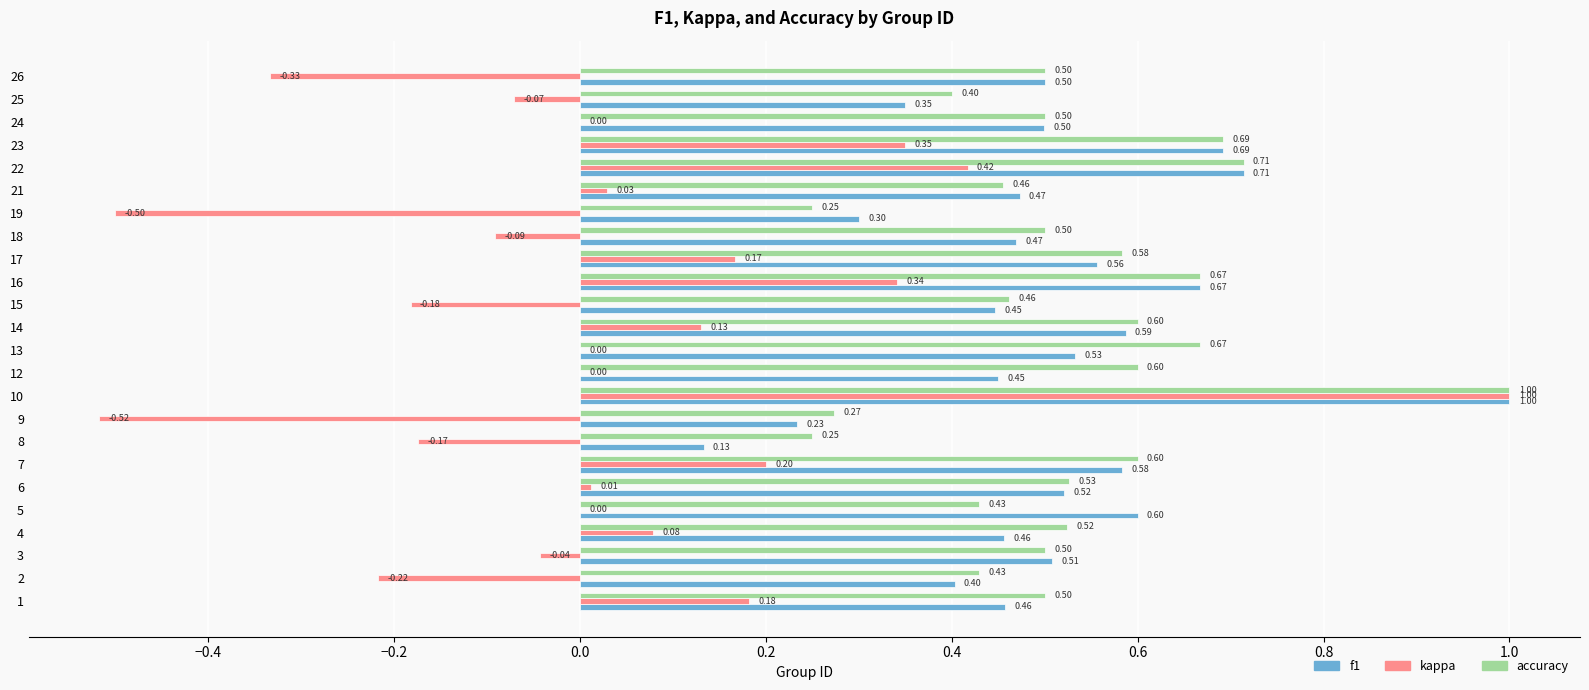

Count the number of categories in the chart.

24